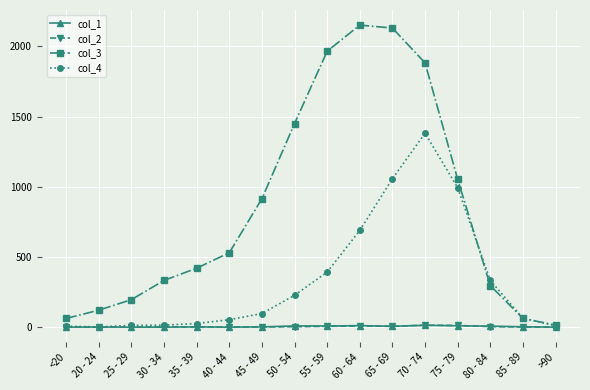

At how many categories does at least one series exceed 1646?

4